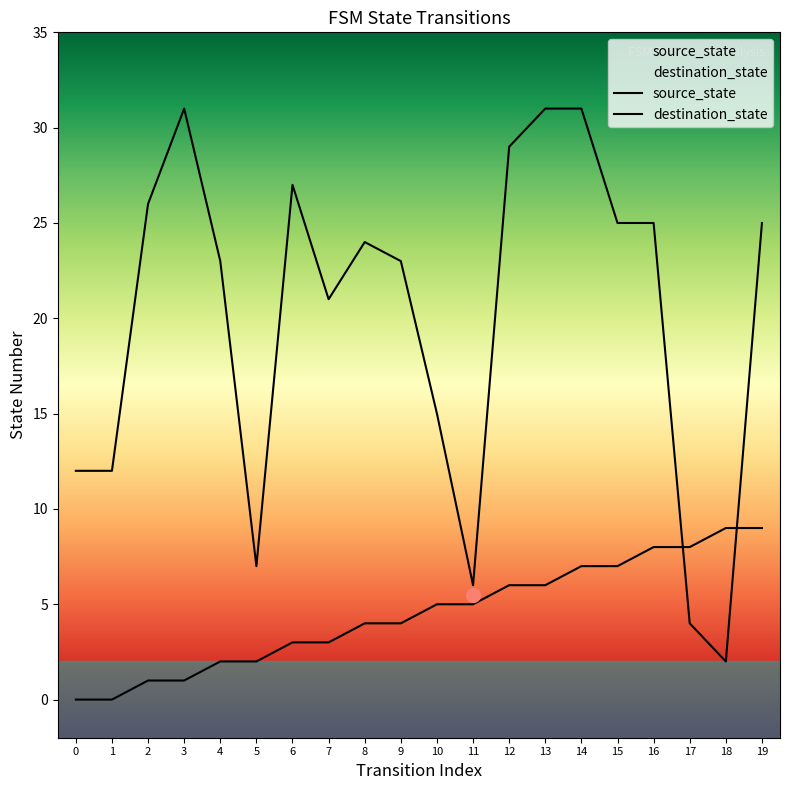

List the series in order of their overall mean, lowest first.

source_state, destination_state